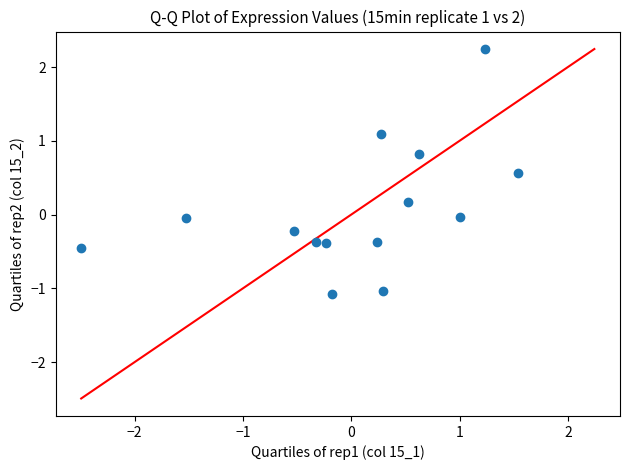

What is the range of X values (max minus min)?

4.0